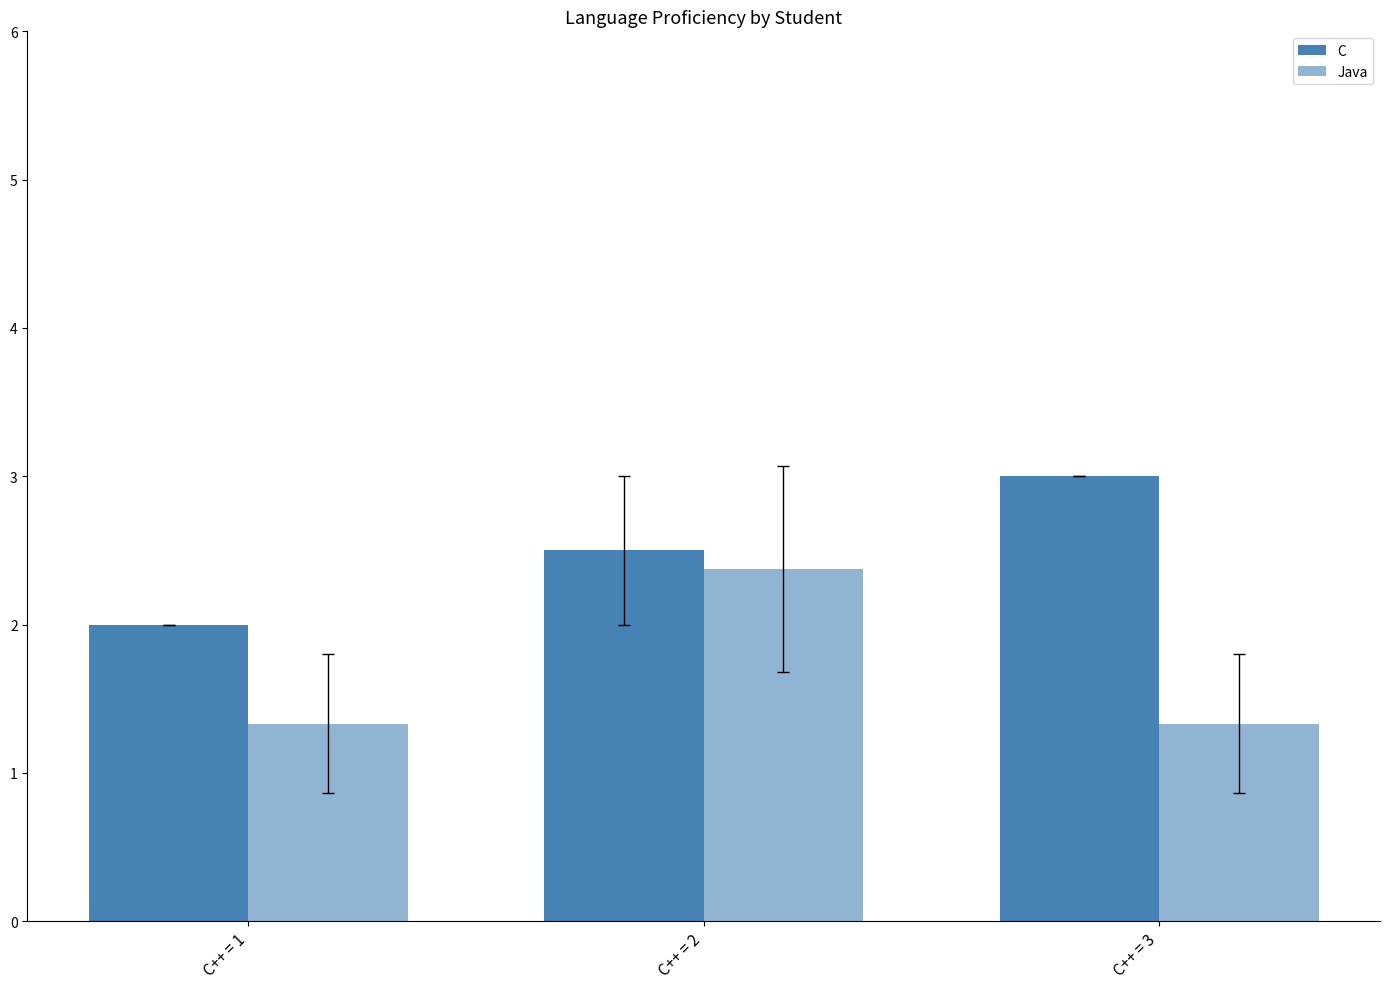

Rank the series by their maximum value, from highest to lowest.

C, Java